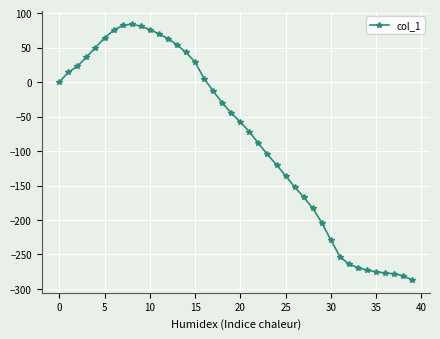

What is the smallest value displayed?

-287